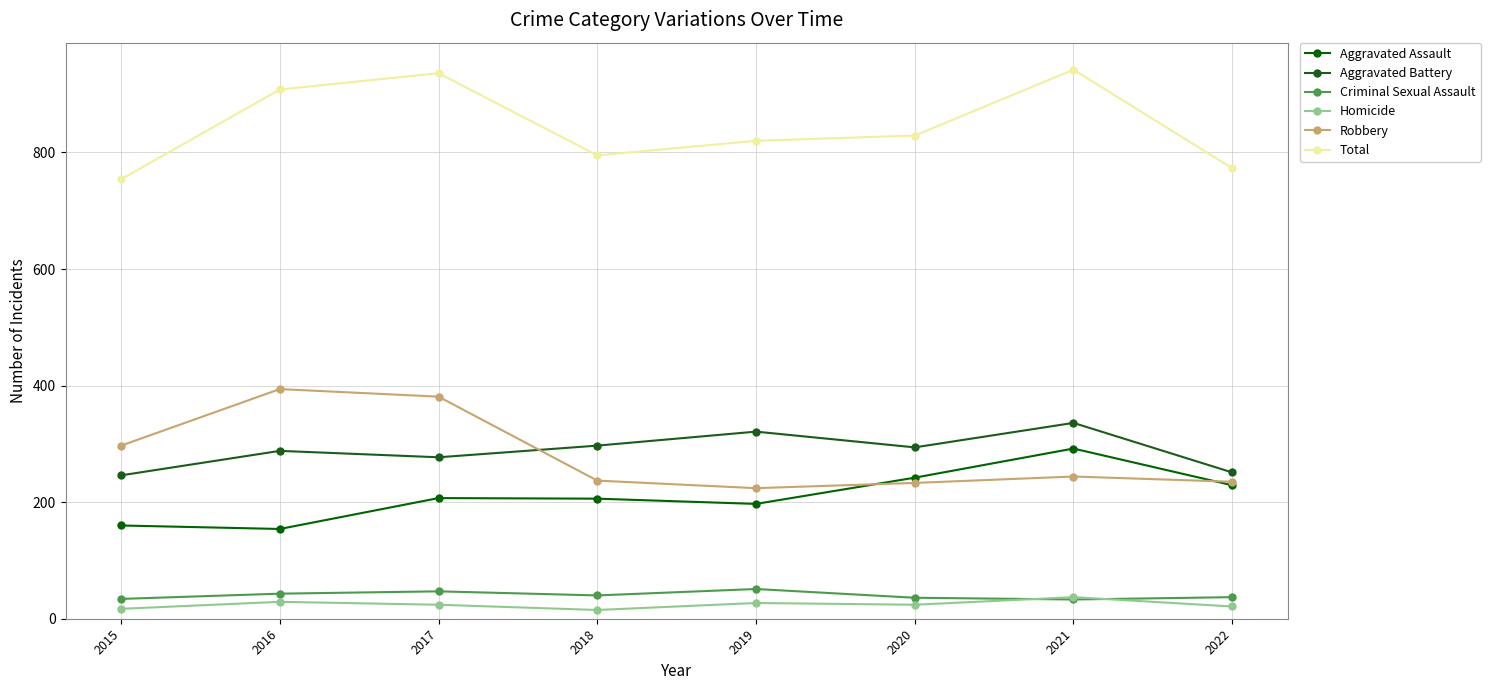

What are all the series names shown in the legend?

Aggravated Assault, Aggravated Battery, Criminal Sexual Assault, Homicide, Robbery, Total